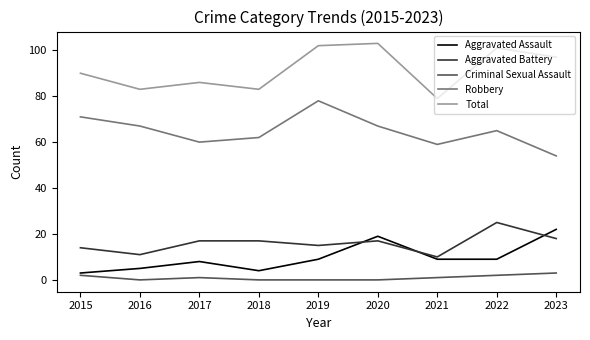

What is the difference between the highest and lowest values at 2016?

83